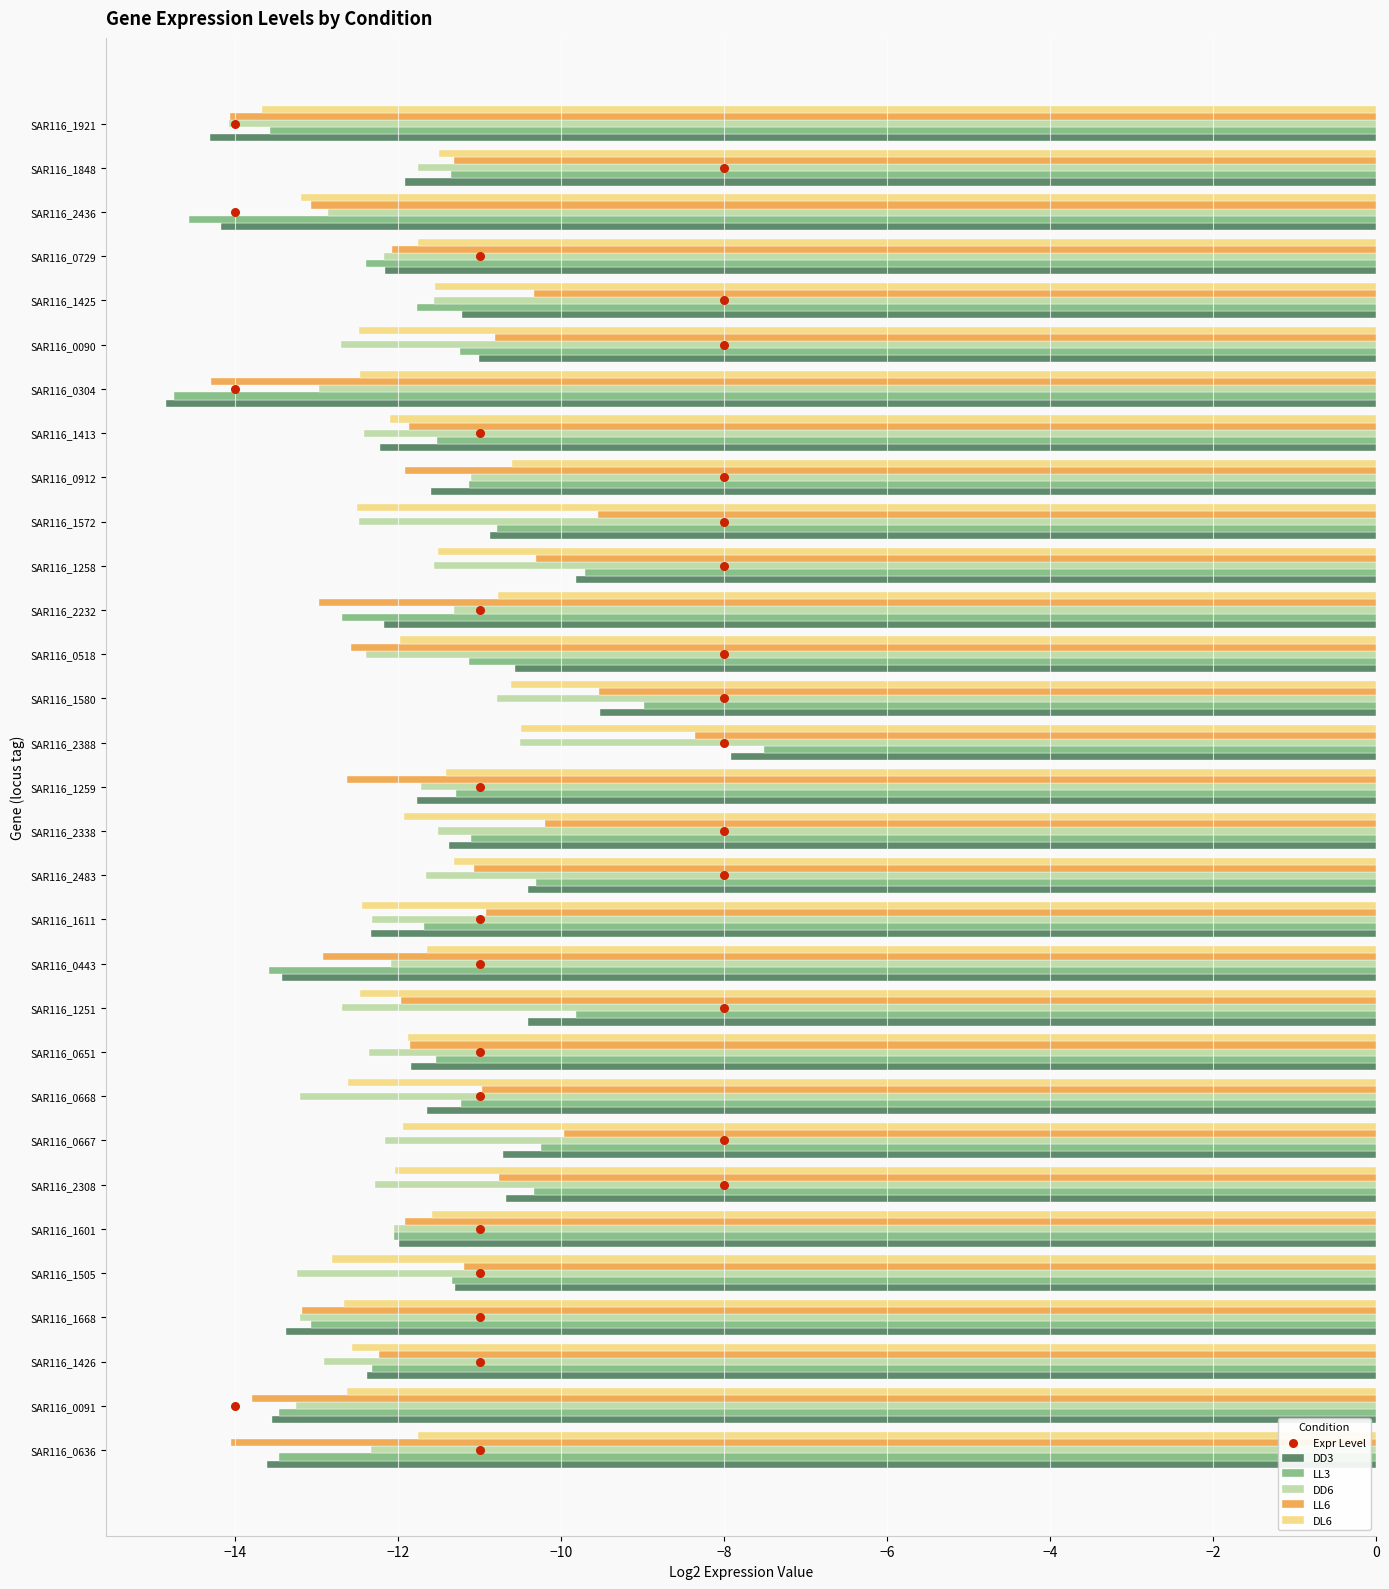

Which series has the largest Y range (max minus min)?

Expr Level